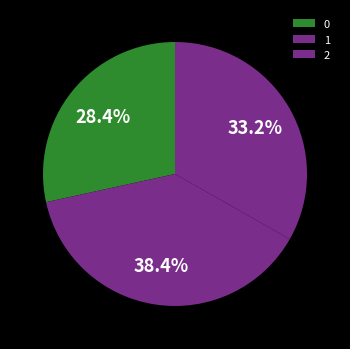

Rank the categories by value from lowest to highest.

0, 2, 1